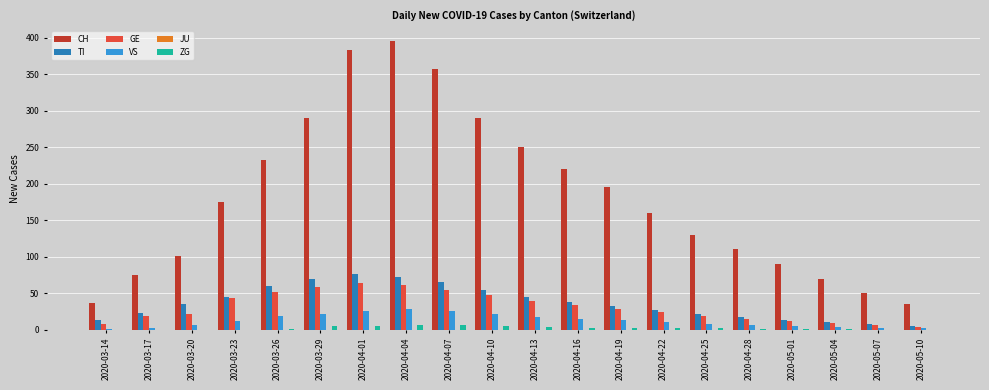

What is the highest value of the VS series?

28